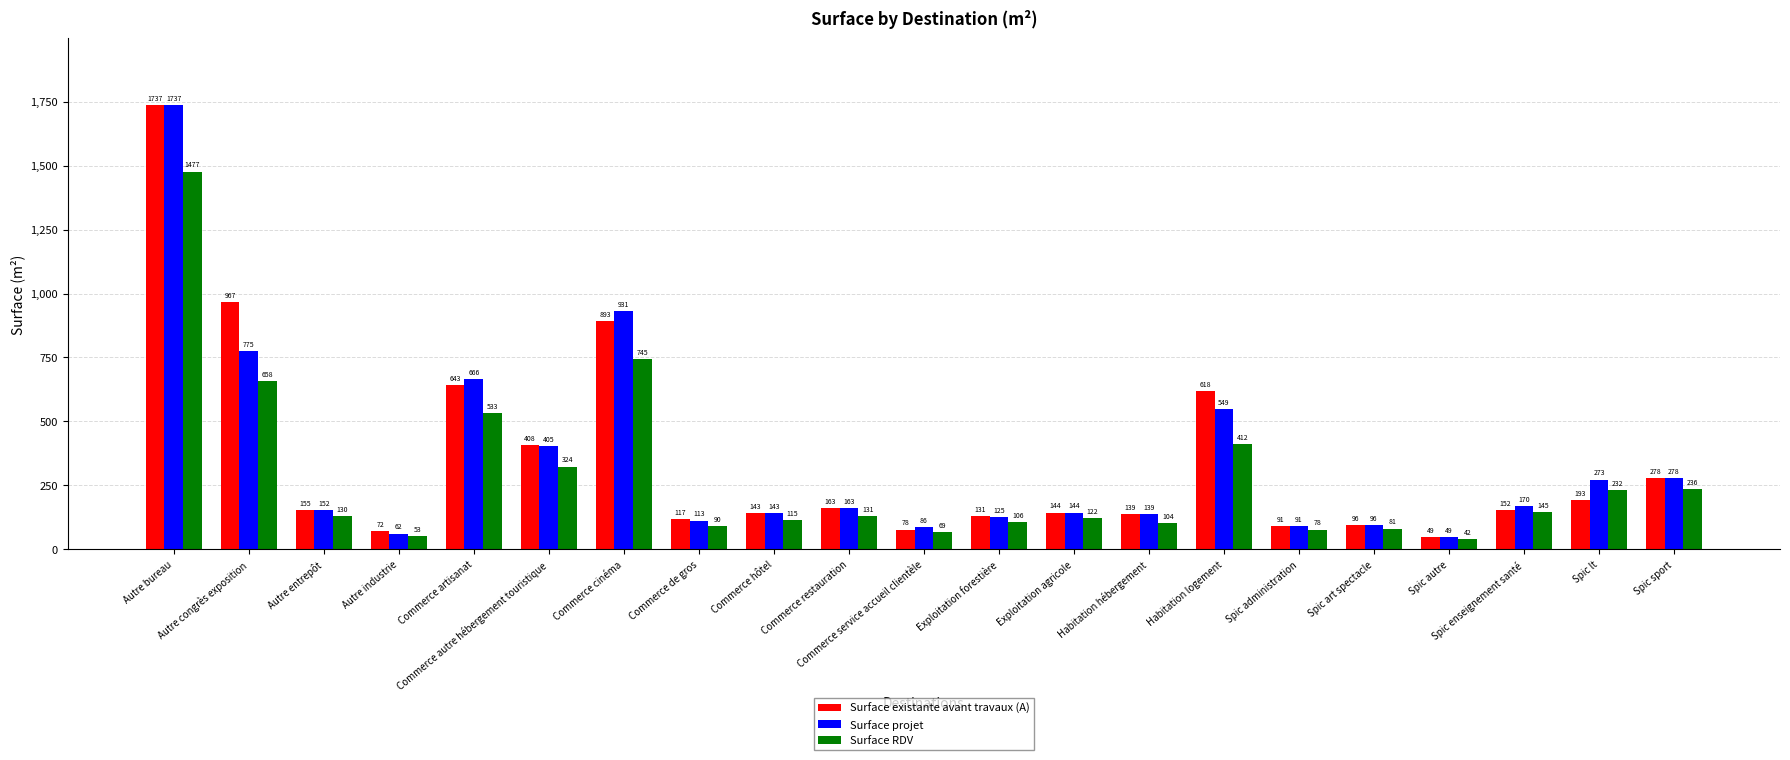

Which series has the largest total across all categories?

Surface existante avant travaux (A)